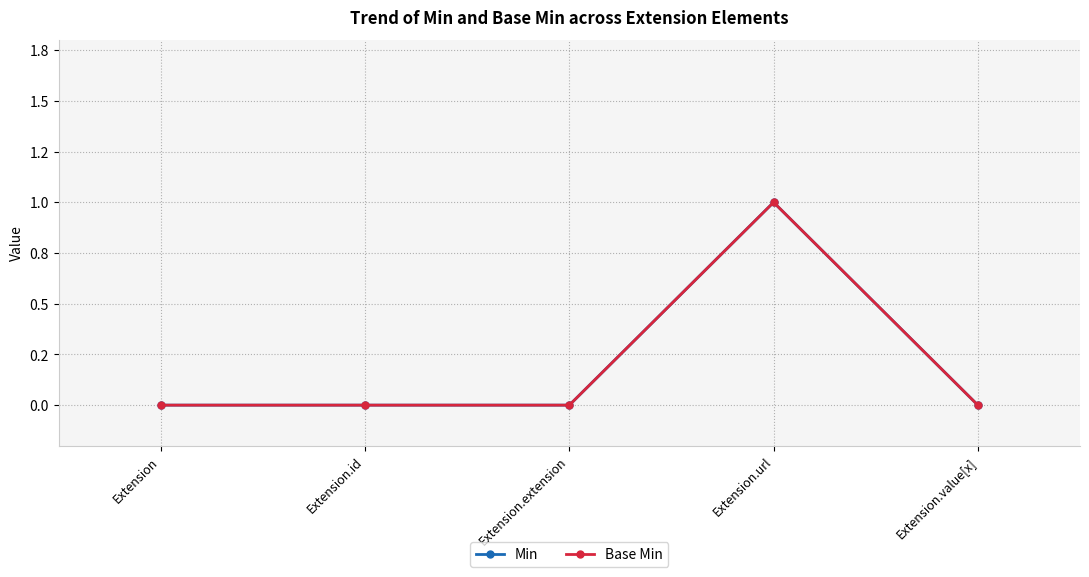

The Min series shows 0 at Extension. True or false?

True